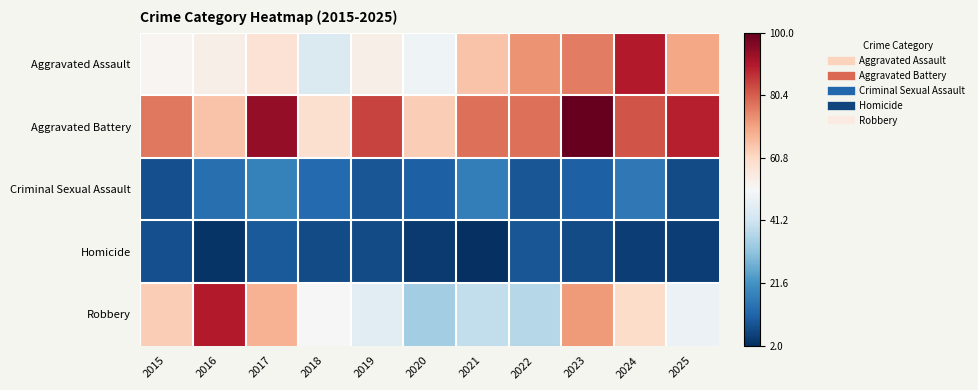

Reading right to left, what are all the values shown in this chart?

Aggravated Assault: 2025=70	2024=90	2023=76	2022=73	2021=65	2020=49	2019=54	2018=44	2017=58	2016=54	2015=52
Aggravated Battery: 2025=89	2024=82	2023=100	2022=78	2021=78	2020=63	2019=84	2018=59	2017=94	2016=65	2015=77
Criminal Sexual Assault: 2025=7	2024=16	2023=11	2022=9	2021=17	2020=11	2019=9	2018=13	2017=18	2016=14	2015=8
Homicide: 2025=5	2024=5	2023=7	2022=9	2021=2	2020=4	2019=7	2018=7	2017=10	2016=3	2015=8
Robbery: 2025=48	2024=60	2023=72	2022=37	2021=39	2020=34	2019=46	2018=51	2017=68	2016=90	2015=63